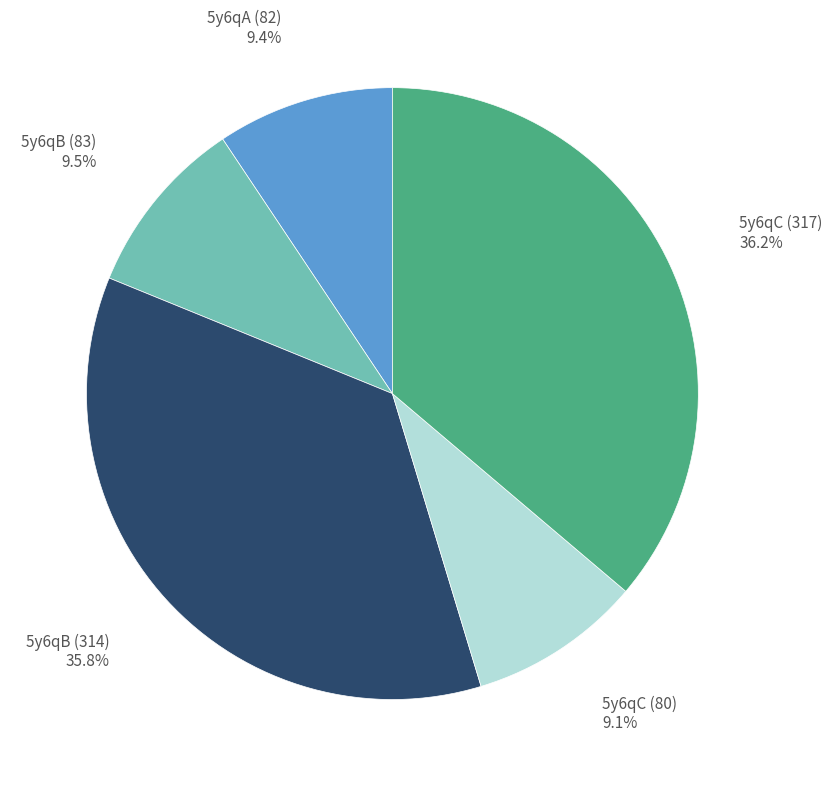

Do 5y6qC (317) and 5y6qC (80) together represent more than half of the pie?

No